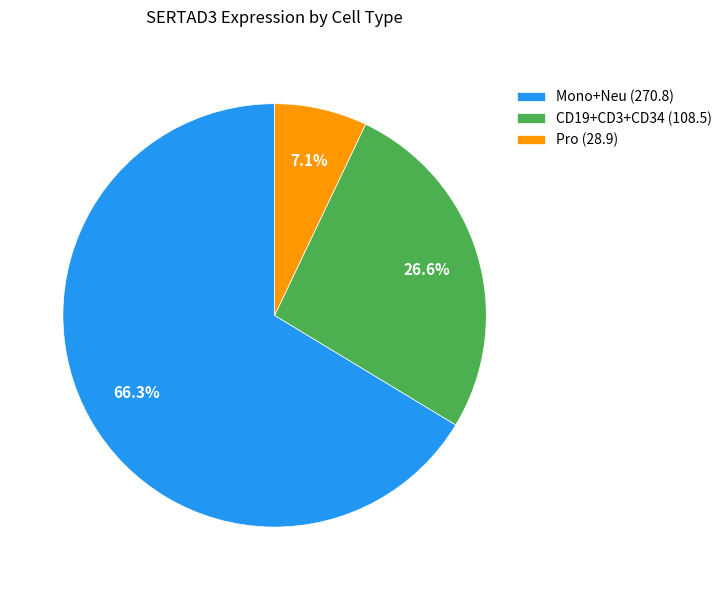

What percentage do CD19+CD3+CD34 (108.5) and Pro (28.9) together represent?

33.7%